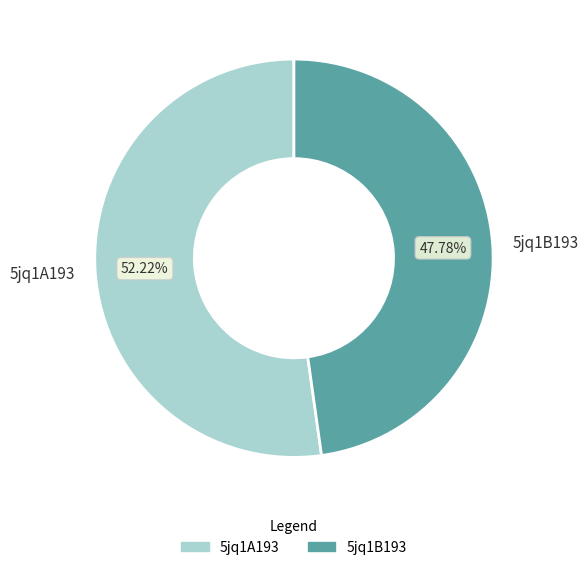

Which has a higher value, 5jq1A193 or 5jq1B193?

5jq1A193